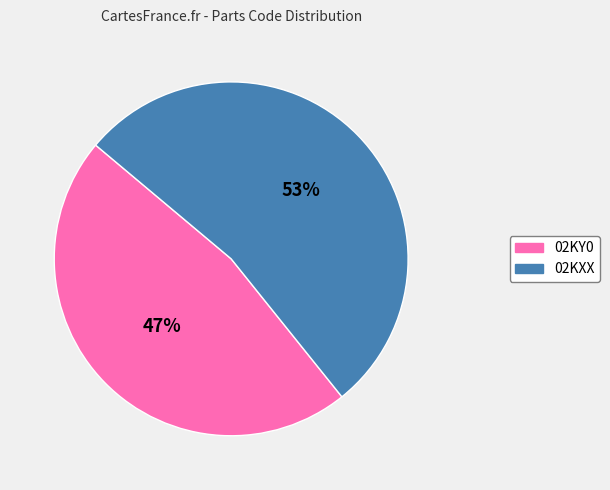

To the nearest percent, what portion does 02KXX represent?

53%